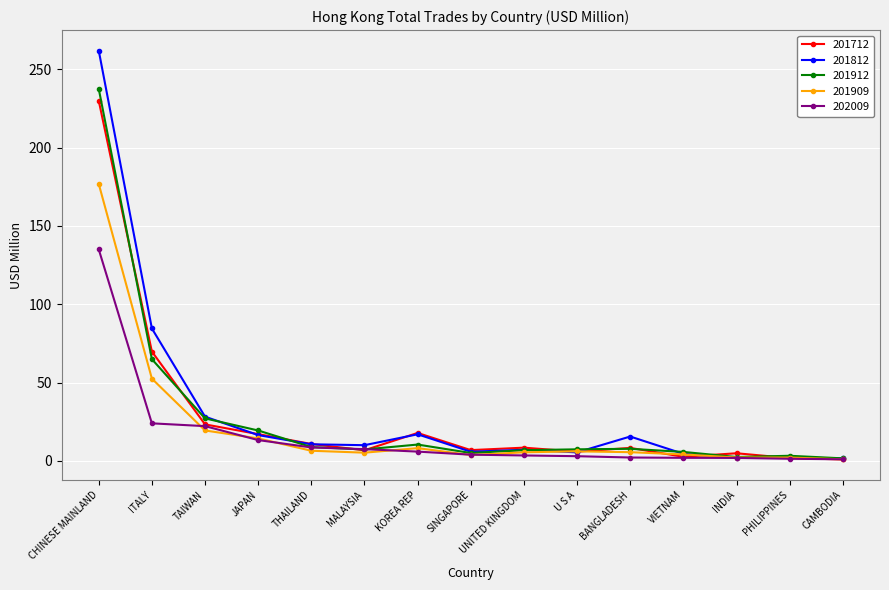

In 201812, how many points are higher than both neighbors (excluding endpoints)?

4